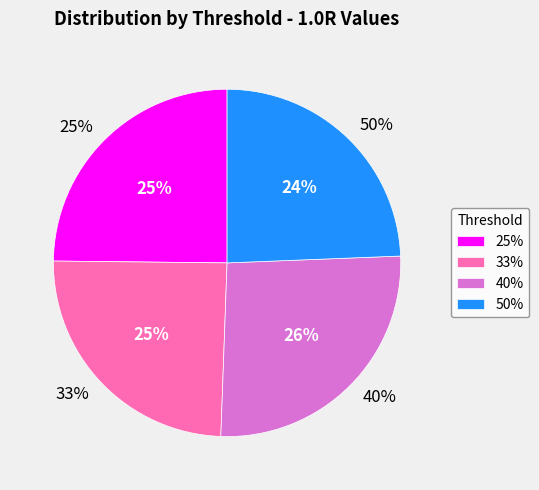

To the nearest percent, what percentage of the pie is 40%?

26%